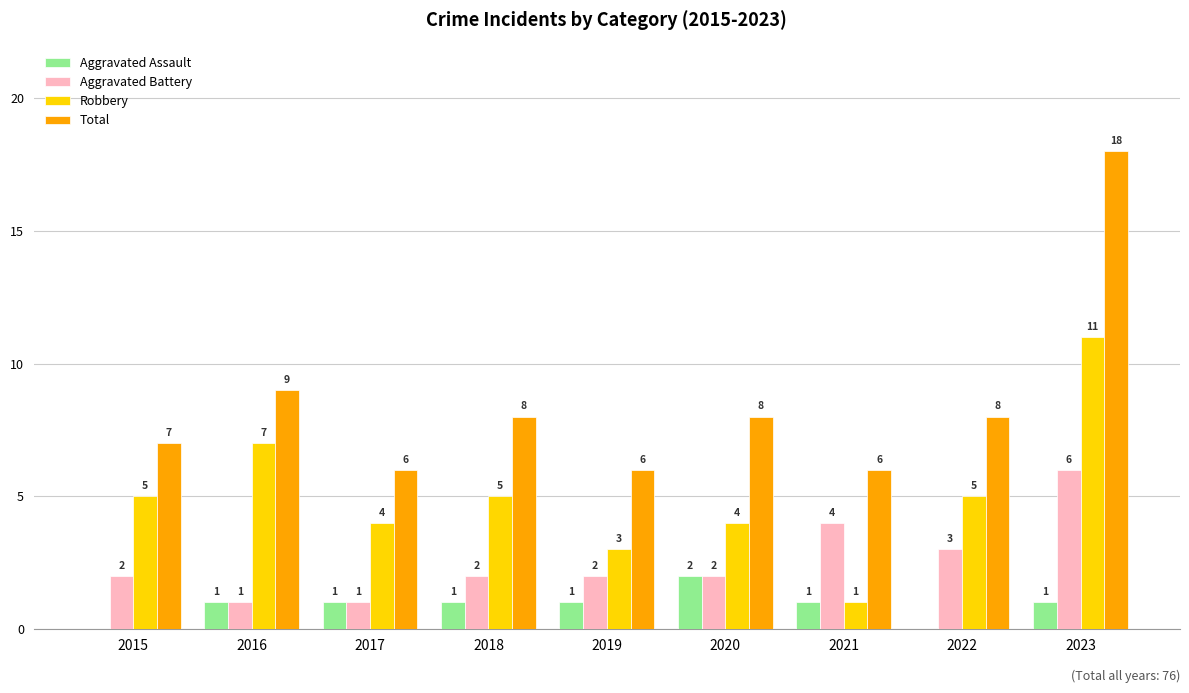

Count the number of data series in this chart.

4